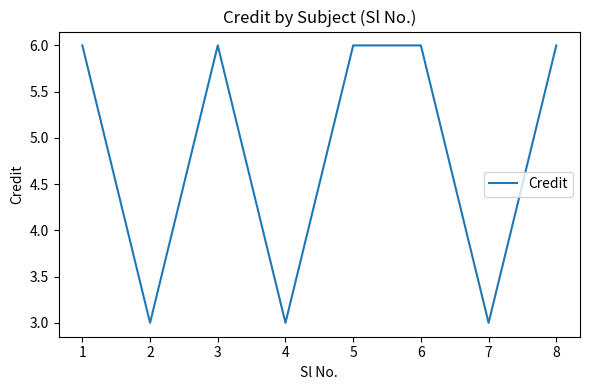

Count the number of data series in this chart.

1